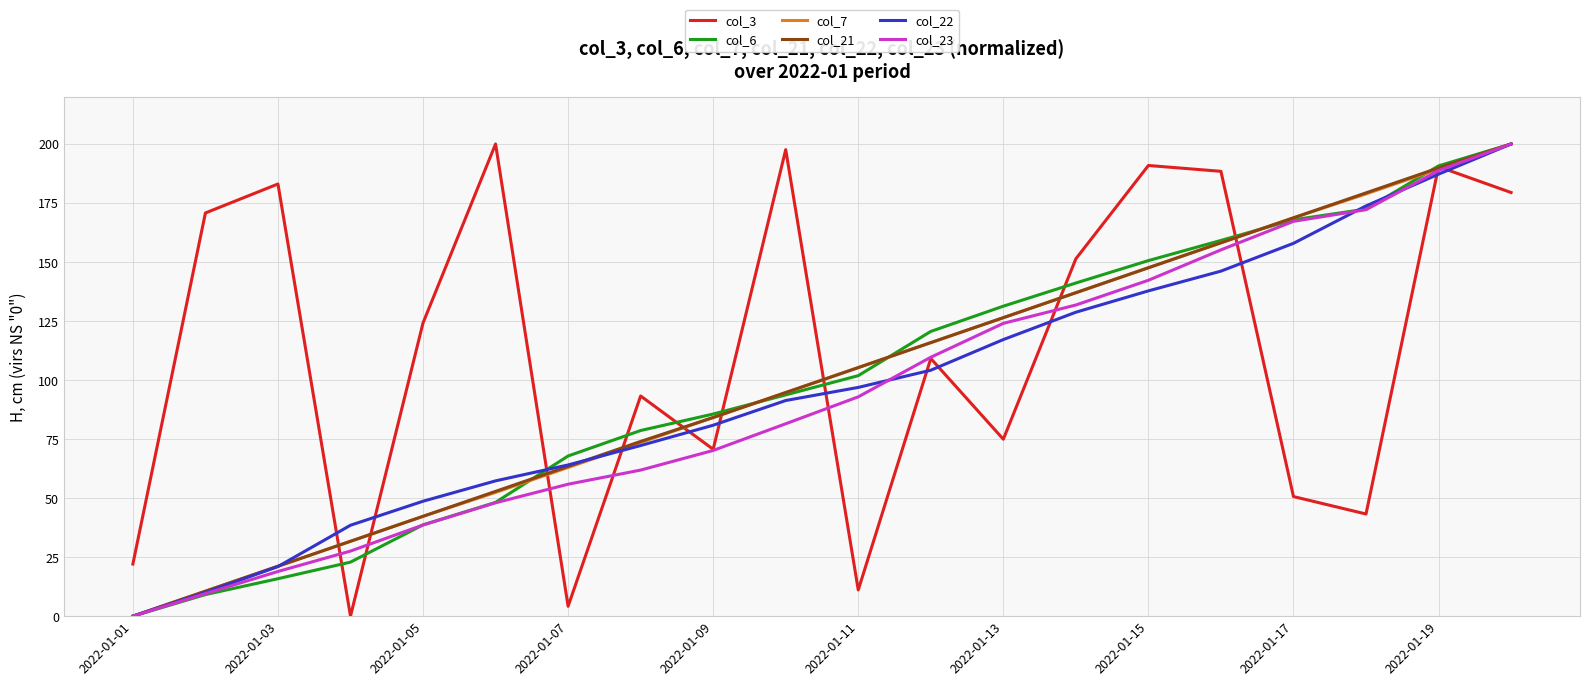

Which series has the largest total across all categories?

col_3